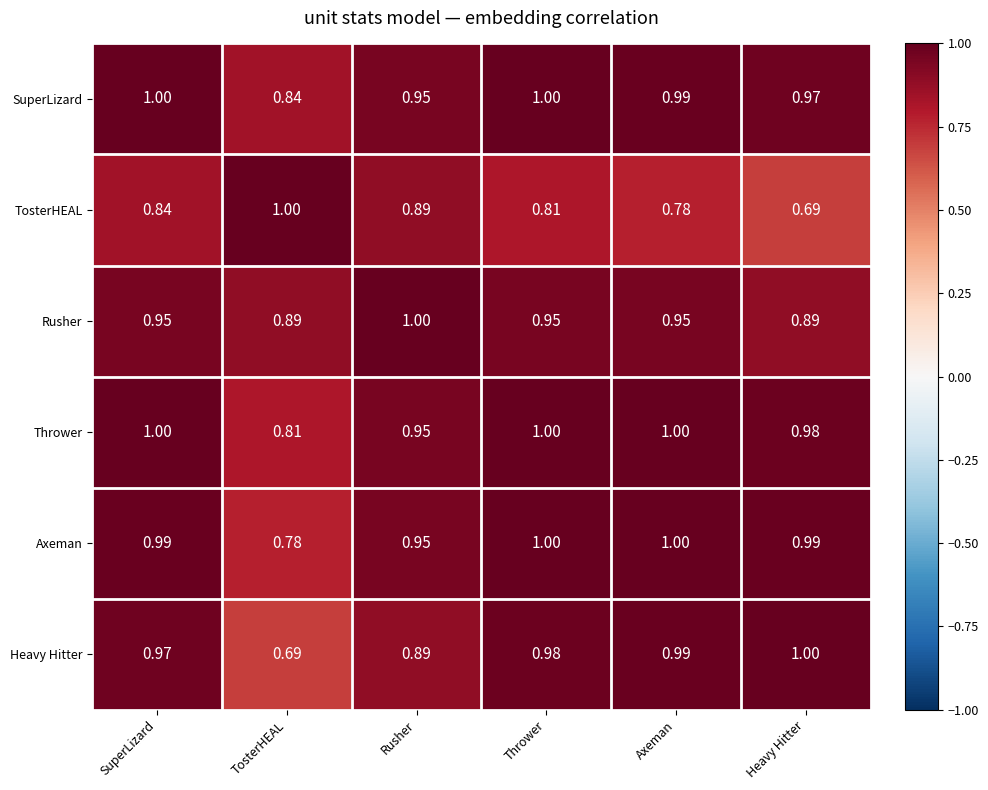

At which label does TosterHEAL reach its peak?

TosterHEAL